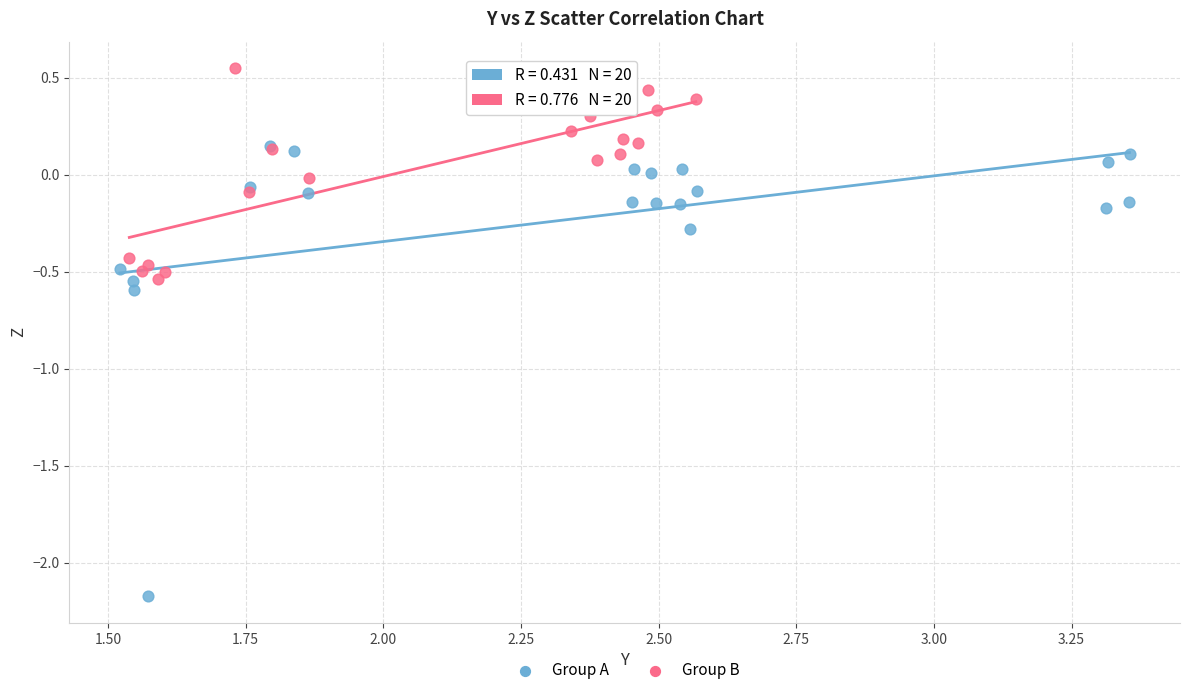

Which series has the widest spread of Y values?

Group A